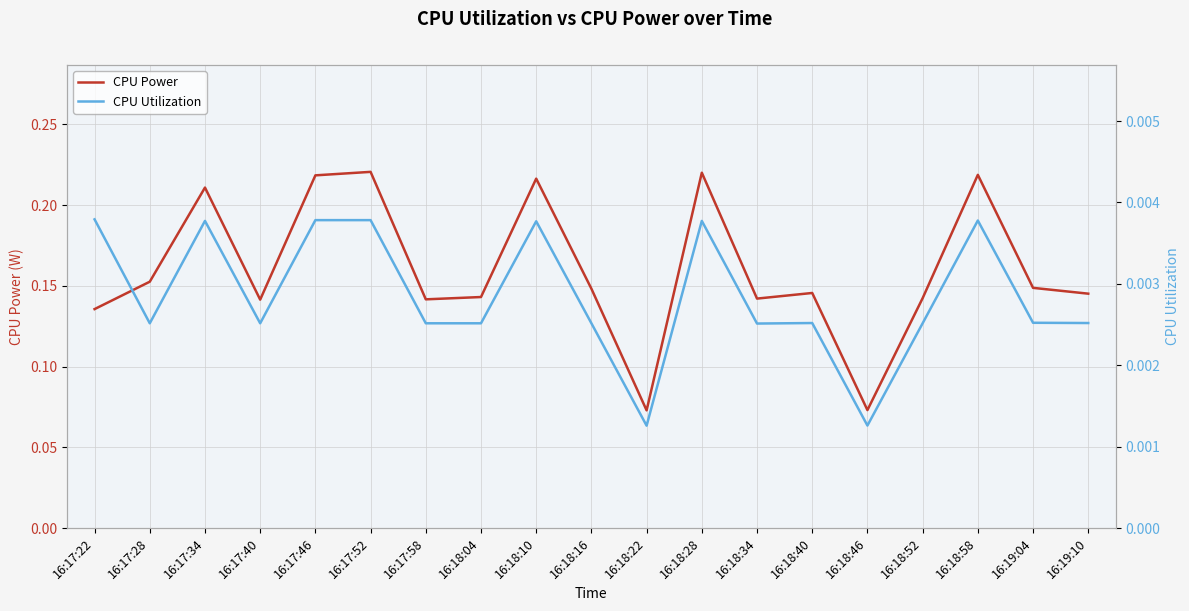

What is the label of the 14th point from the right?

16:17:52